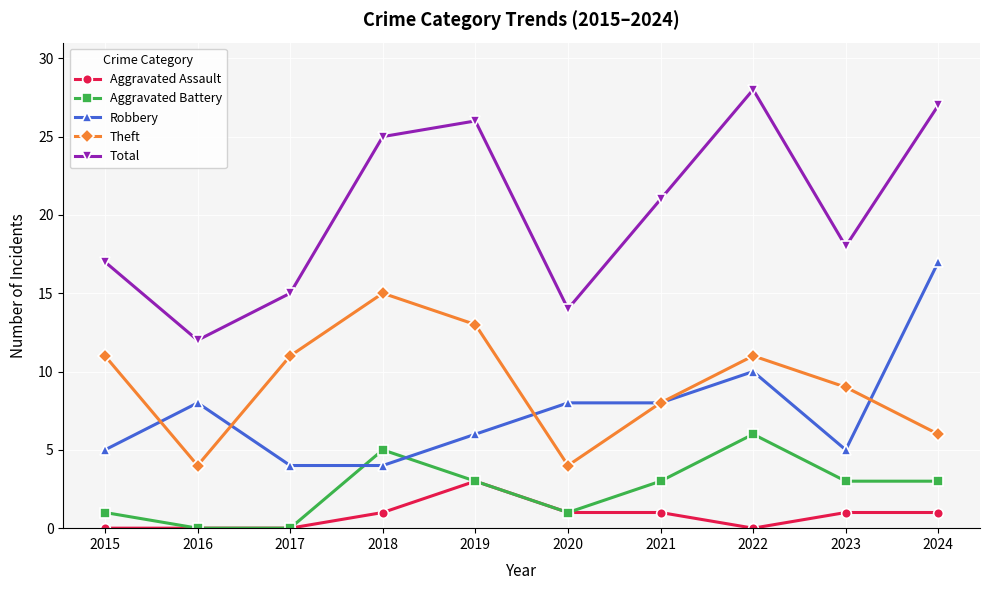

Reading left to right, list all the values displayed in this chart.

Aggravated Assault: 0	0	0	1	3	1	1	0	1	1
Aggravated Battery: 1	0	0	5	3	1	3	6	3	3
Robbery: 5	8	4	4	6	8	8	10	5	17
Theft: 11	4	11	15	13	4	8	11	9	6
Total: 17	12	15	25	26	14	21	28	18	27